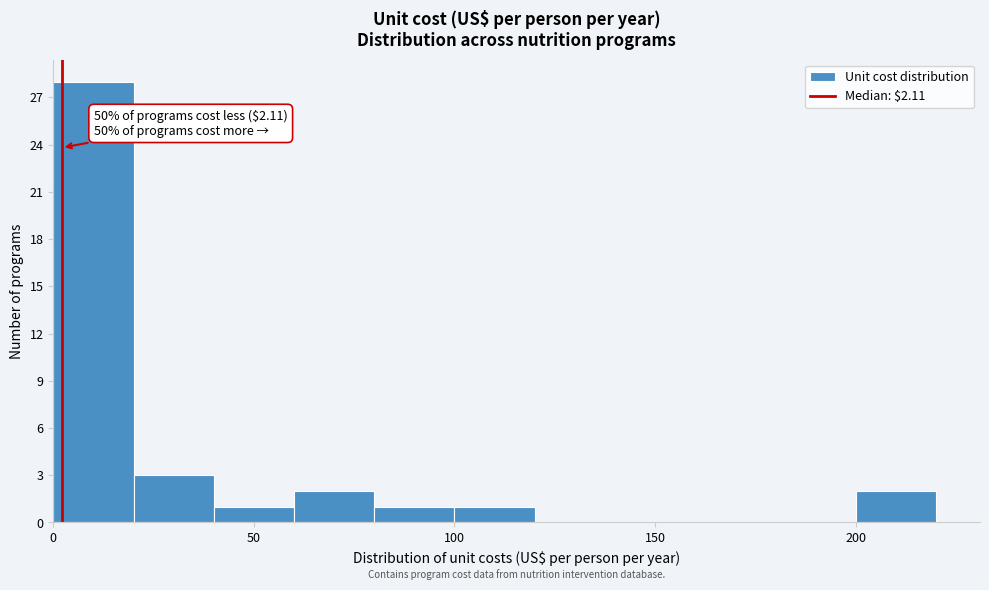

Over which range of the x-axis is the bar tallest?

0 to 20